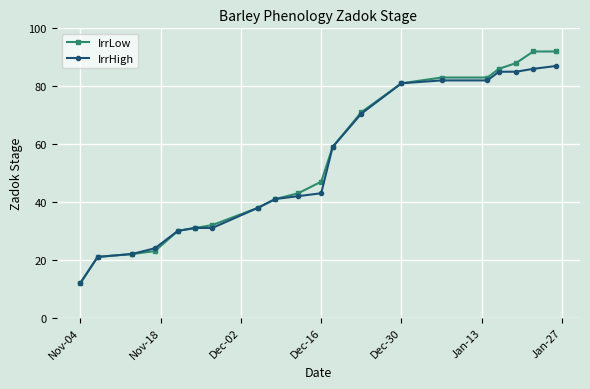

What is the minimum value shown in the chart?

12.0